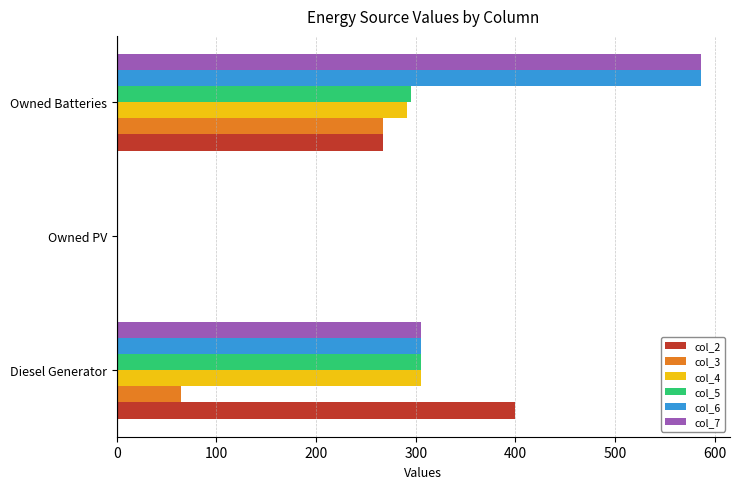

What is the sum of the col_5 values at Owned PV and Owned Batteries?

295.0